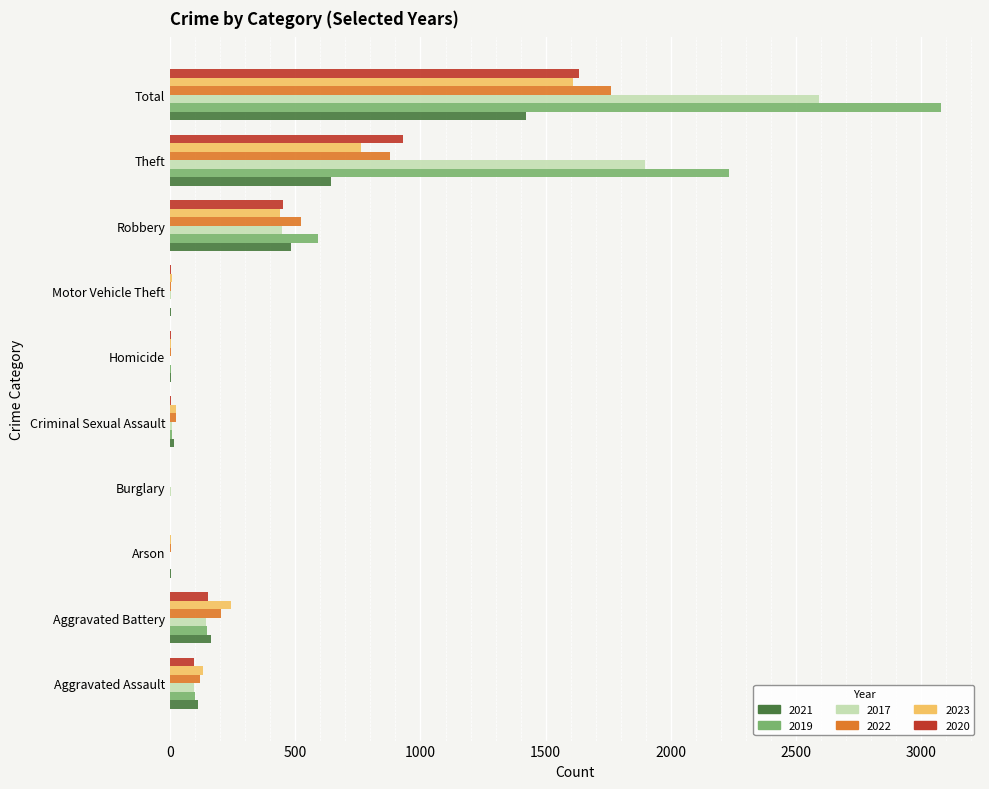

What is the sum of all 2020 values?

3268